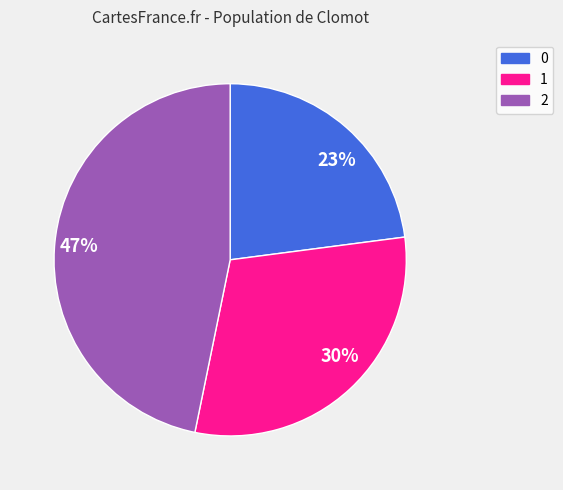

What is the ratio of the value at 23% to the value at 47%?

0.5